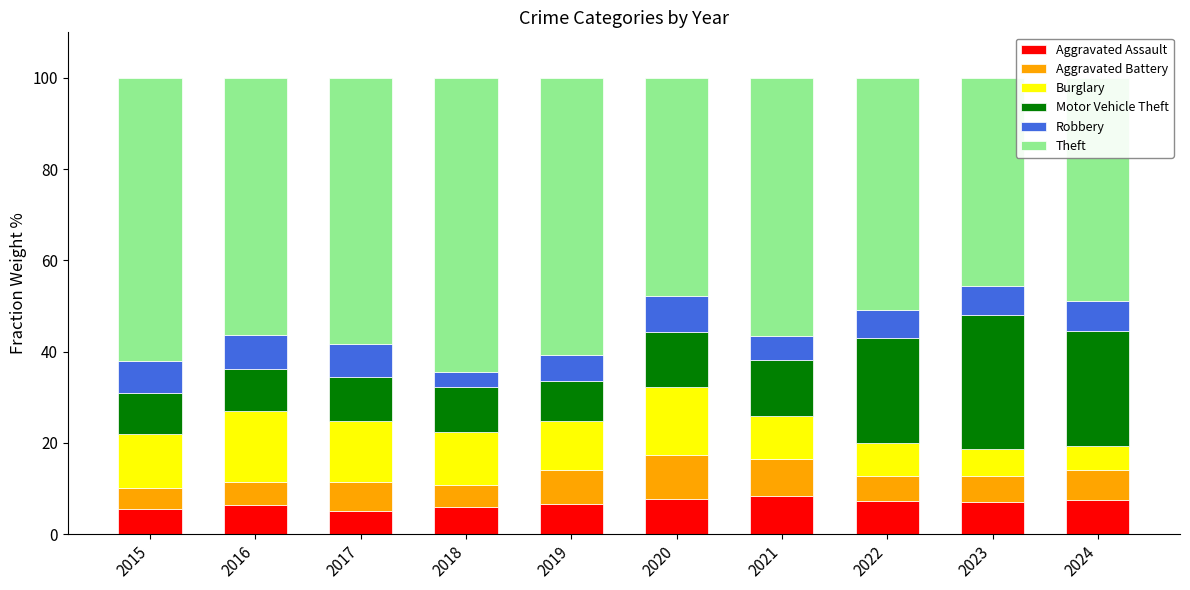

True or false: Aggravated Assault has a value of 6.3 at 2016.

True